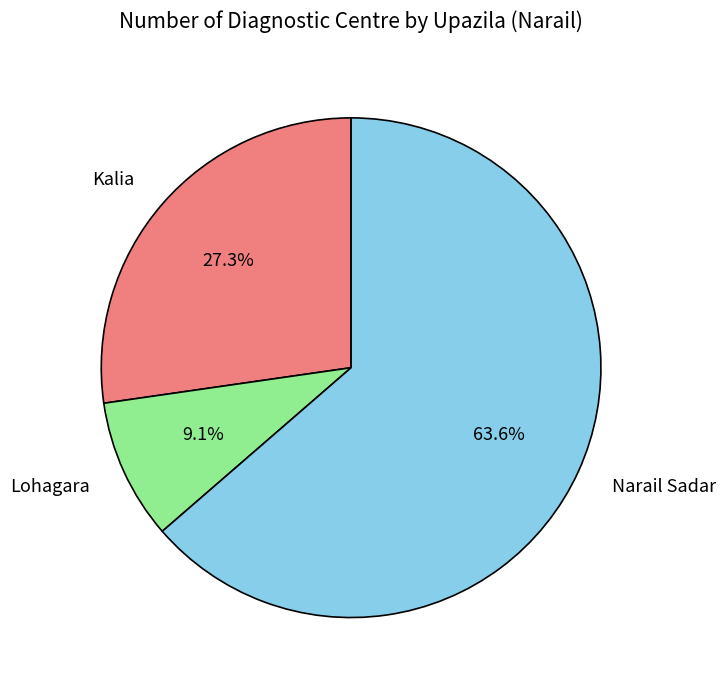

Which category has the smallest portion of the pie?

Lohagara